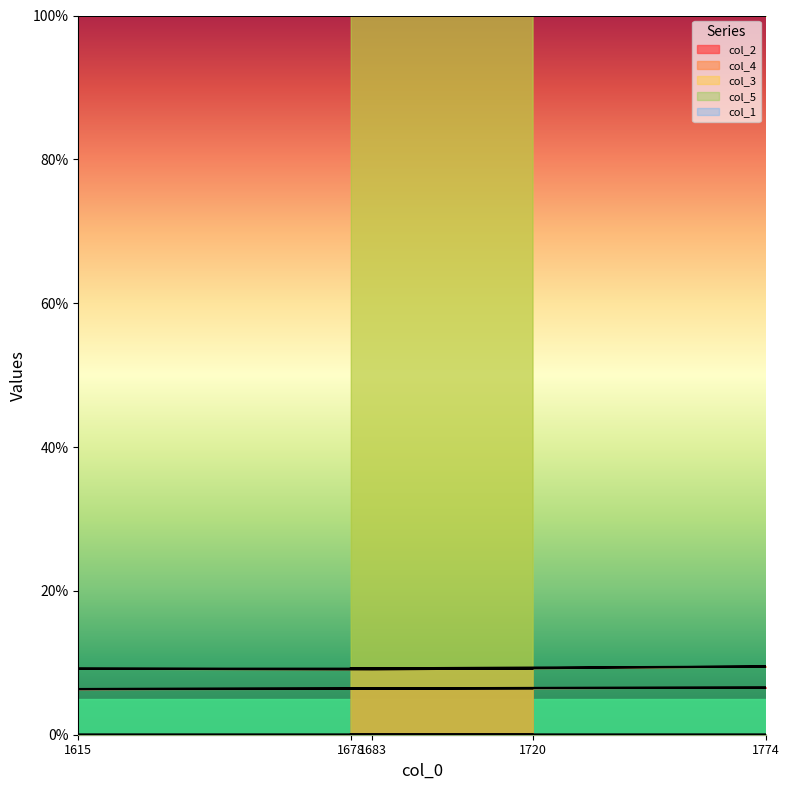

What is the difference between the highest and lowest values at 1683?

100.0